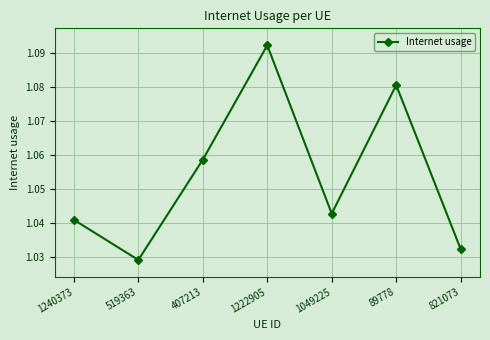

True or false: the data shows 0.4 at 1049225.

False